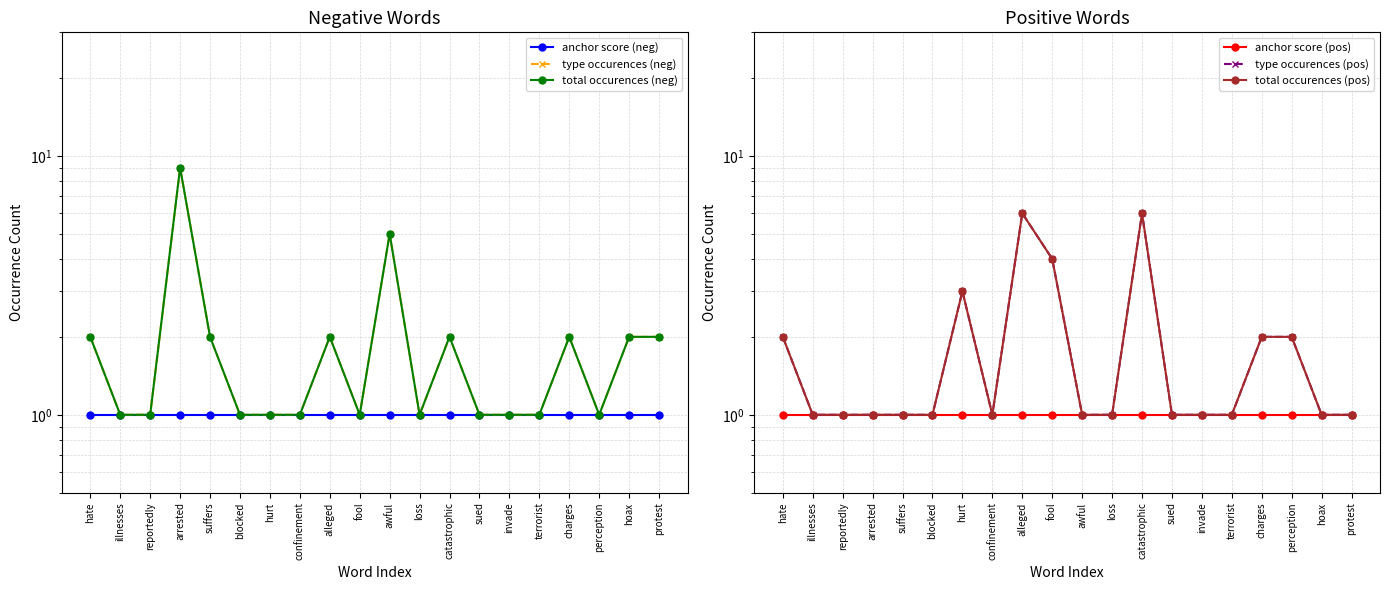

True or false: anchor score (neg) has a value of 1 at reportedly.

True